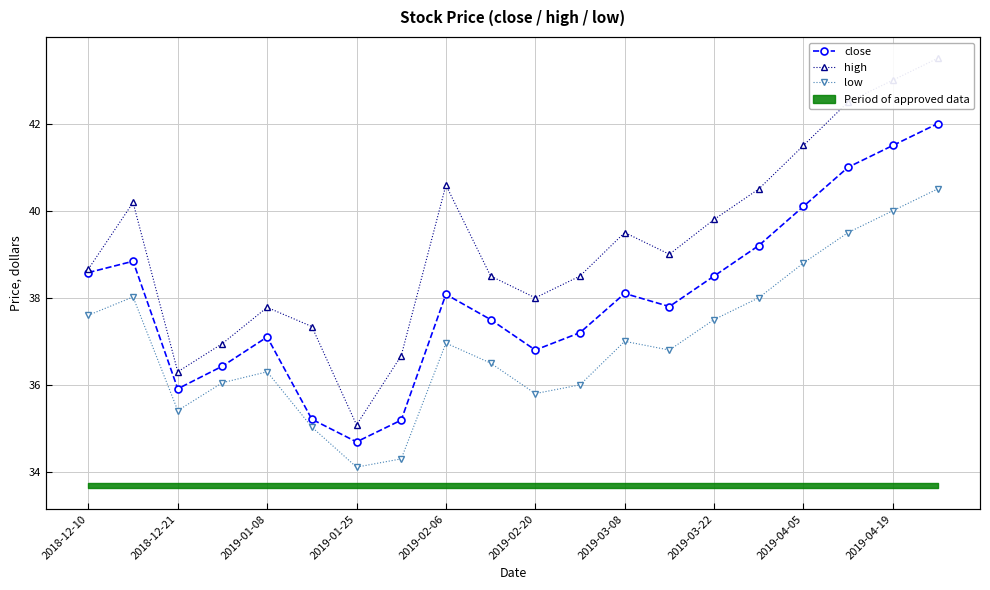

What is the smallest value displayed?

34.1